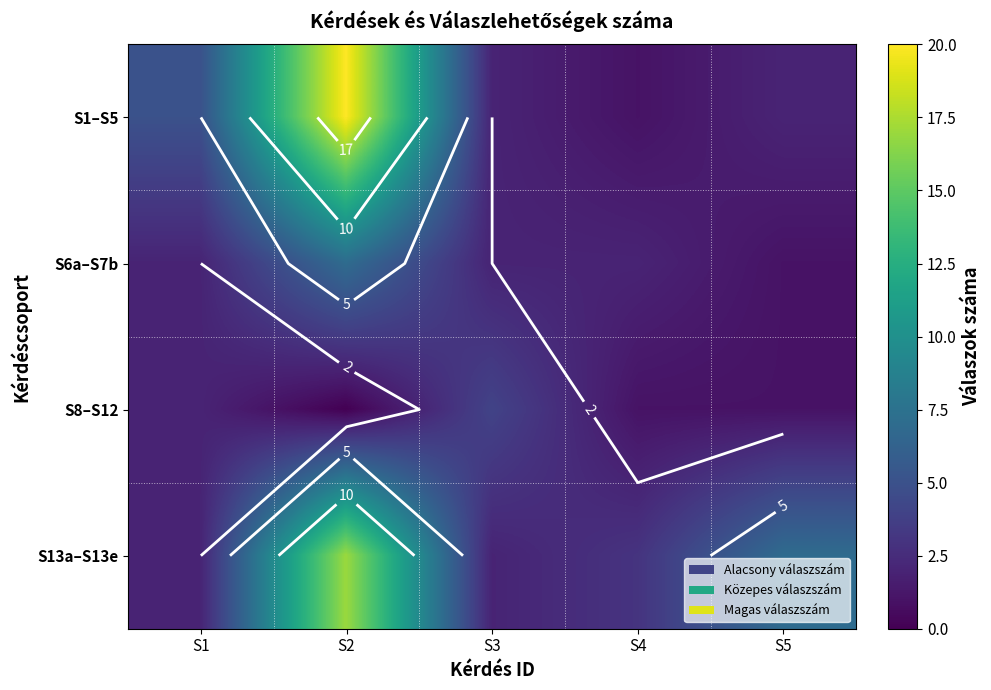

Count the S6a–S7b values in the range 2 to 3.

3